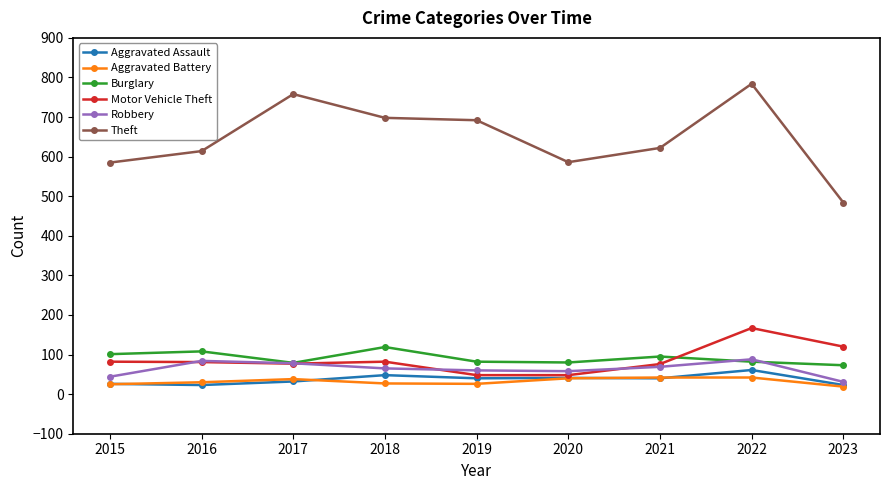

What is the value of the Burglary point at the 3rd from the left?

79